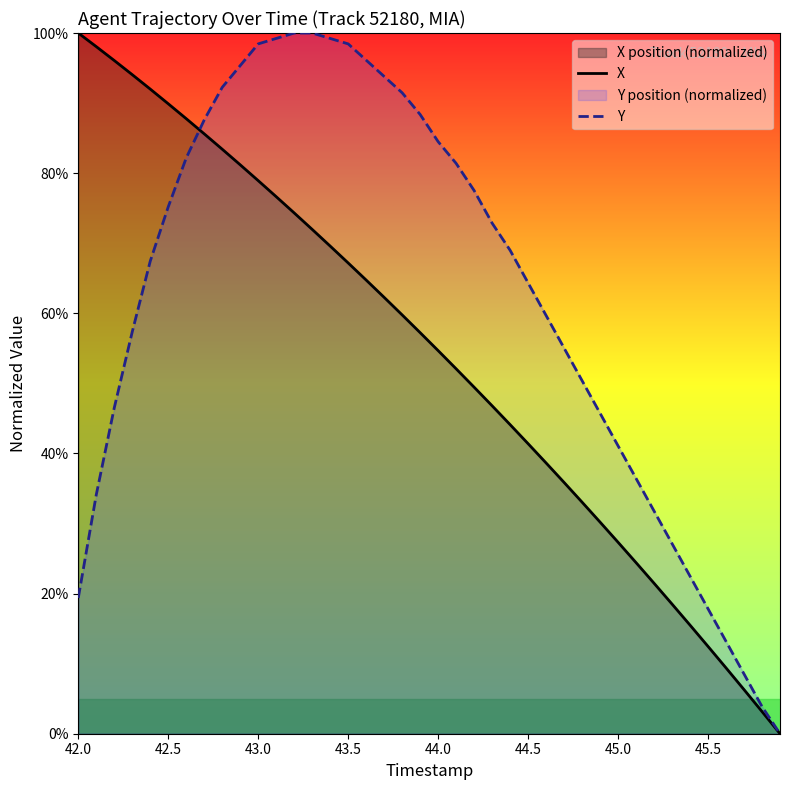

How many values in the Y series are below 68?

20